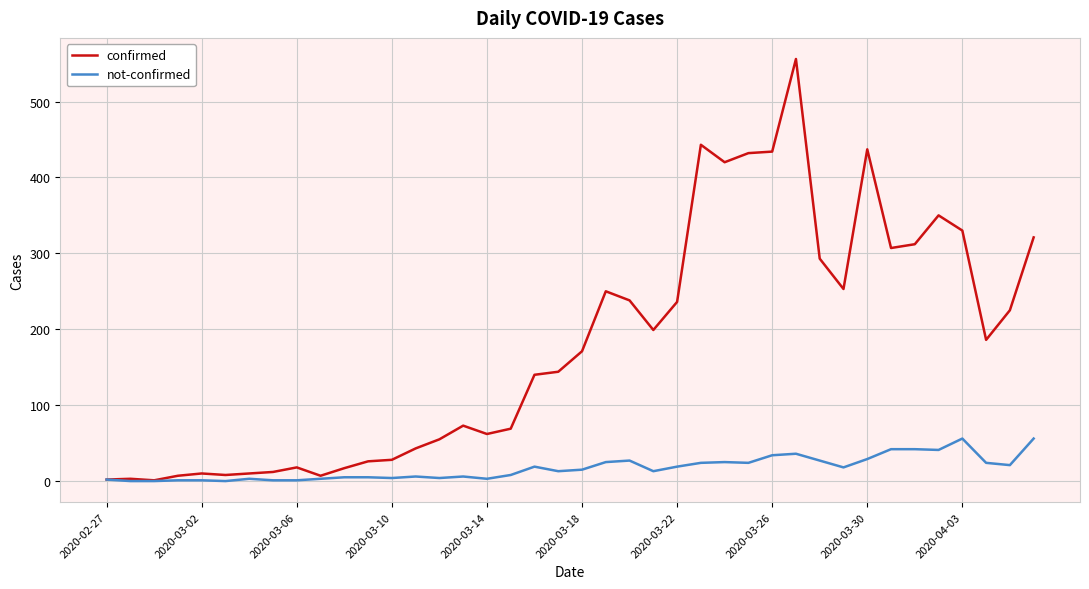

Which series has the widest spread of values?

confirmed